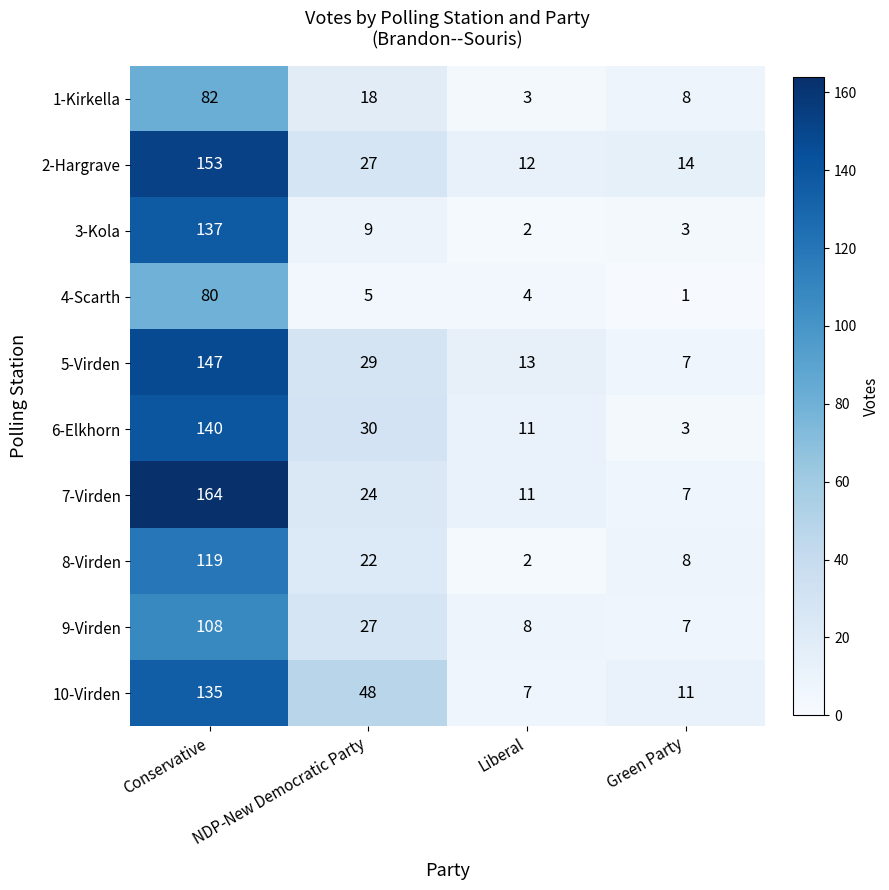

List the series in order of their peak value, highest first.

7-Virden, 2-Hargrave, 5-Virden, 6-Elkhorn, 3-Kola, 10-Virden, 8-Virden, 9-Virden, 1-Kirkella, 4-Scarth